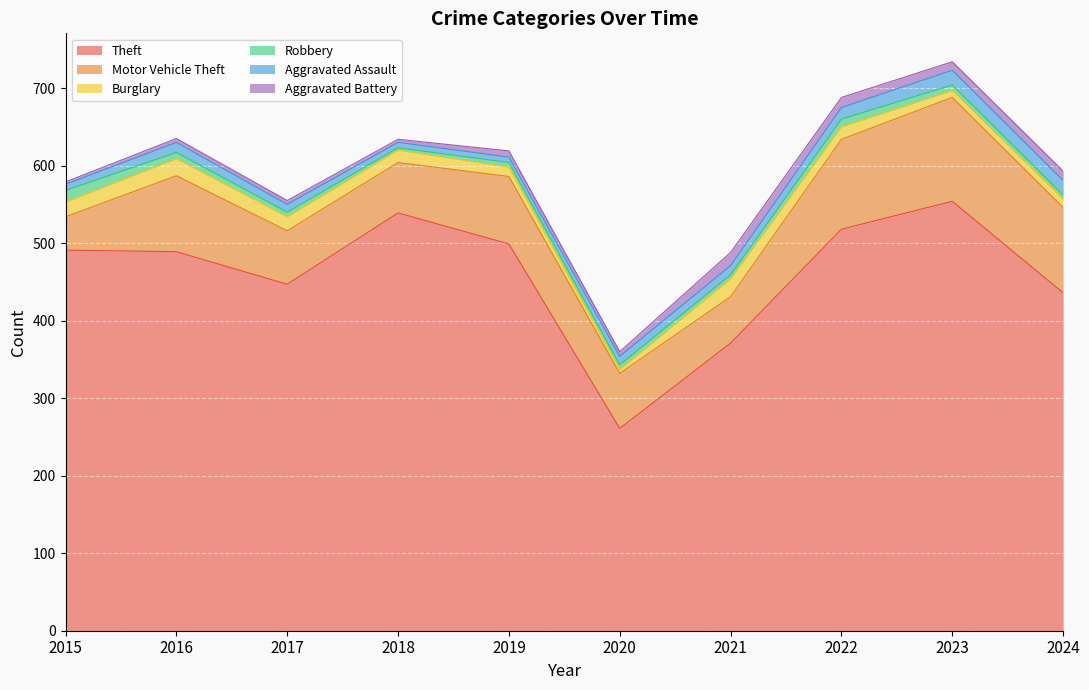

What is the lowest value of the Motor Vehicle Theft series?

43